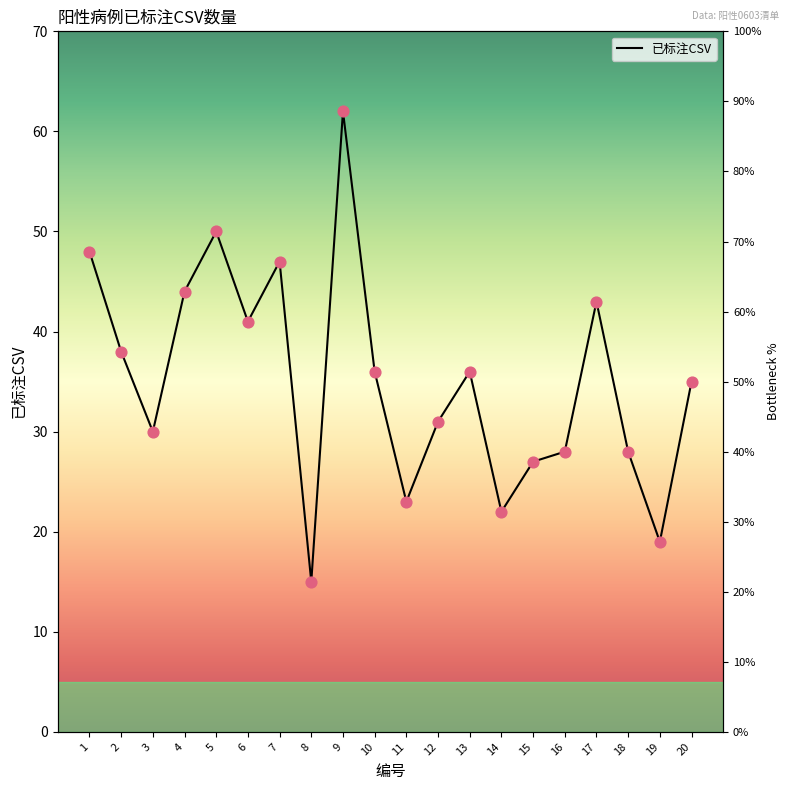

Approximately how many times larger is the value at 10 compared to 4?

0.8